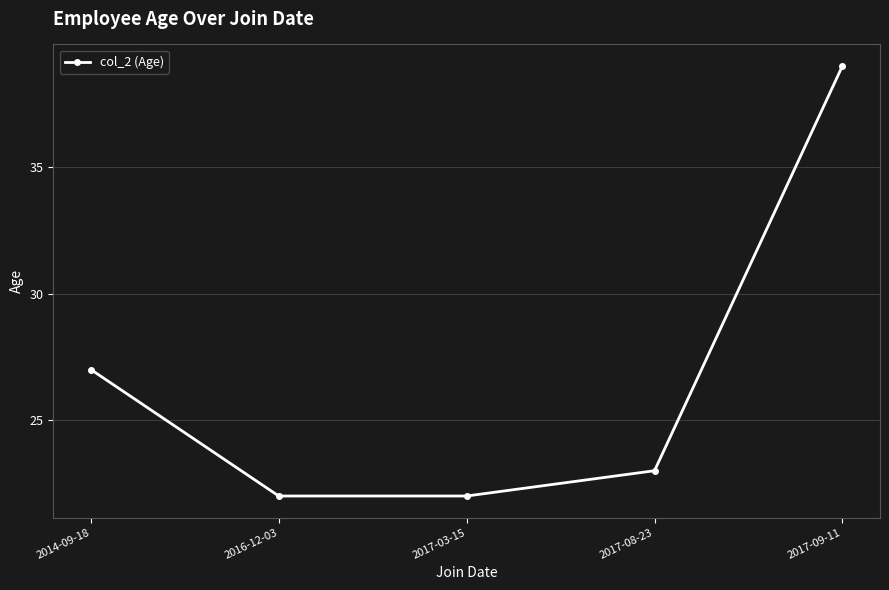

Reading left to right, transcribe all the data shown in this chart.

2014-09-18=27	2016-12-03=22	2017-03-15=22	2017-08-23=23	2017-09-11=39